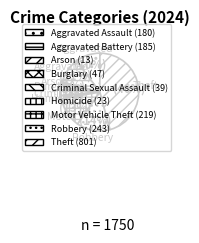

Count the number of slices in the pie.

9